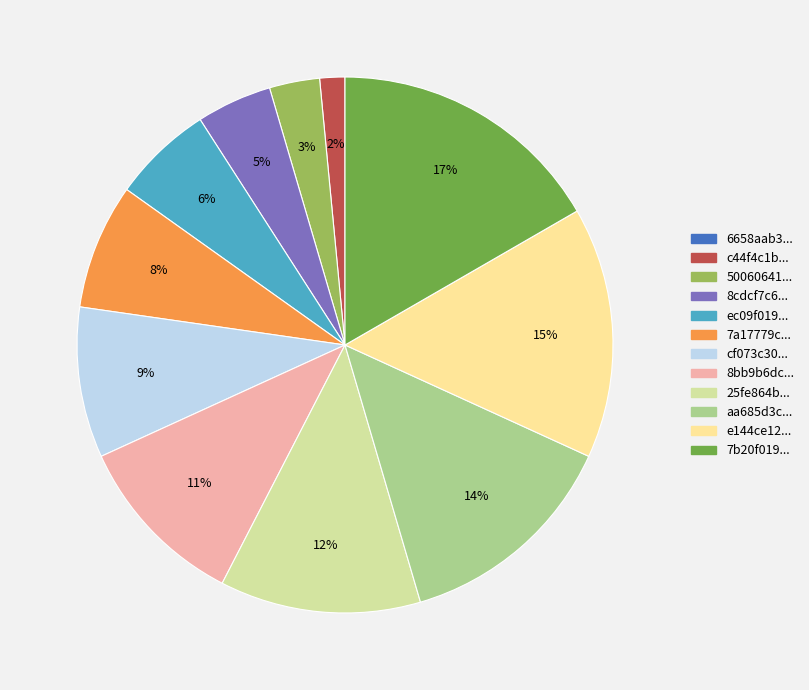

To the nearest percent, what is the difference between the largest and smallest slice percentages?

17%